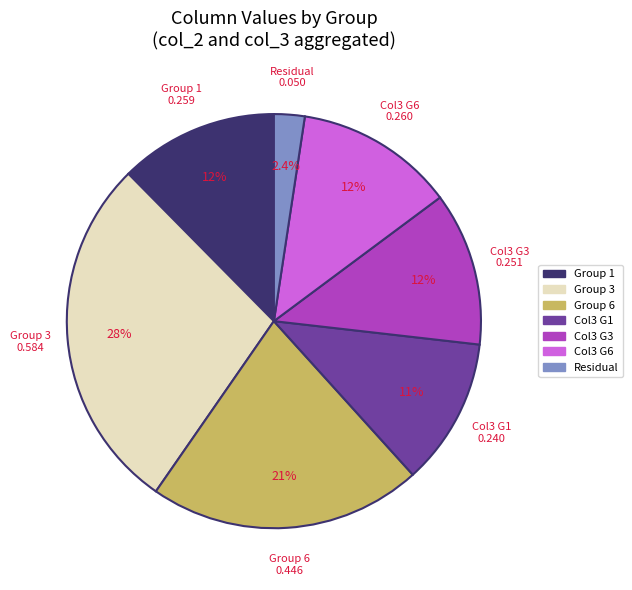

Between Residual and Group 3, which is larger?

Group 3